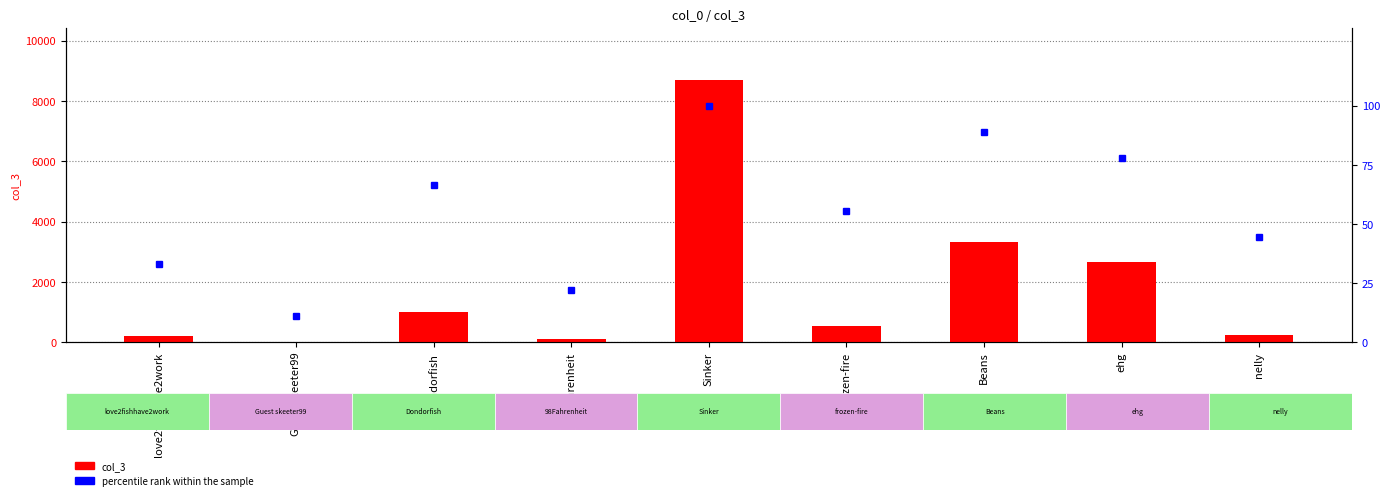

What are all the series names shown in the legend?

col_3, percentile rank within the sample